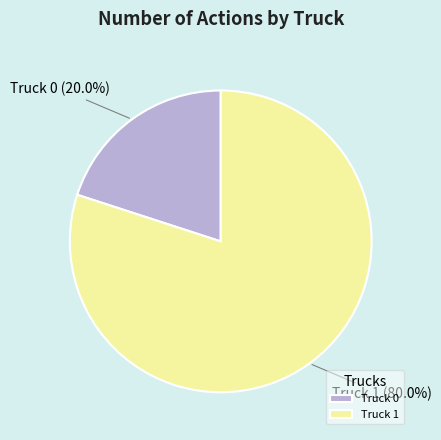

To the nearest percent, what percentage of the pie is Truck 0?

20%